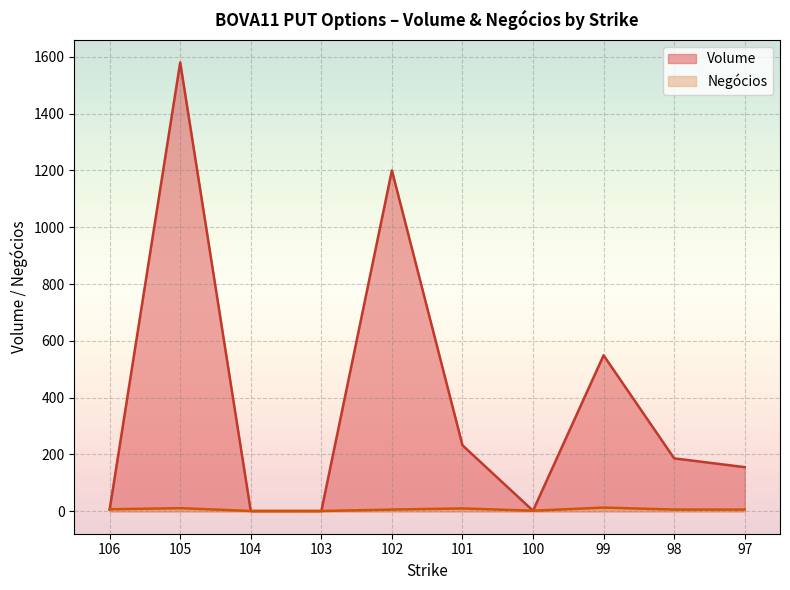

What are all the series names shown in the legend?

Volume, Negócios